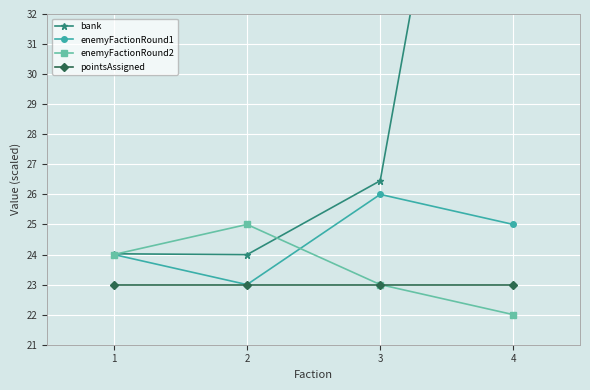

Is it true that enemyFactionRound1 equals 16.6 at 1?

False